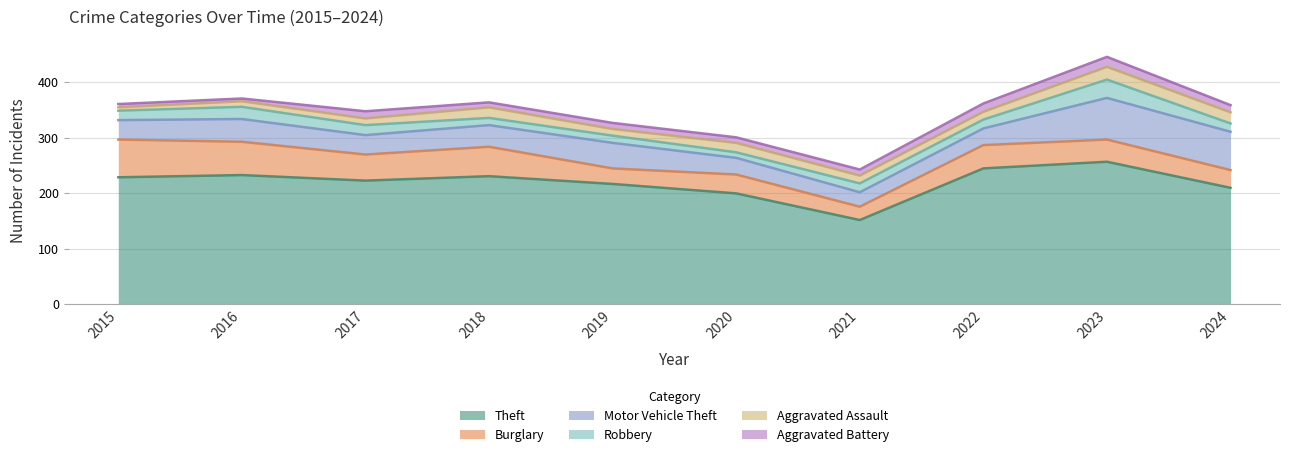

What is the total value across all series at 2016?

371